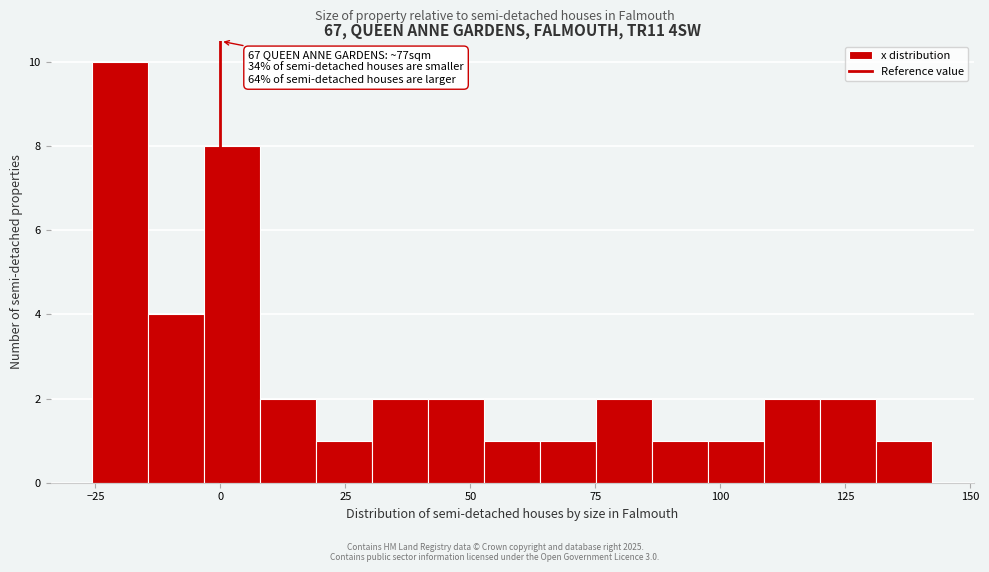

Around what value on the x-axis is the tallest bar? Give the approximate position of its centre, as read against the axis.

-20